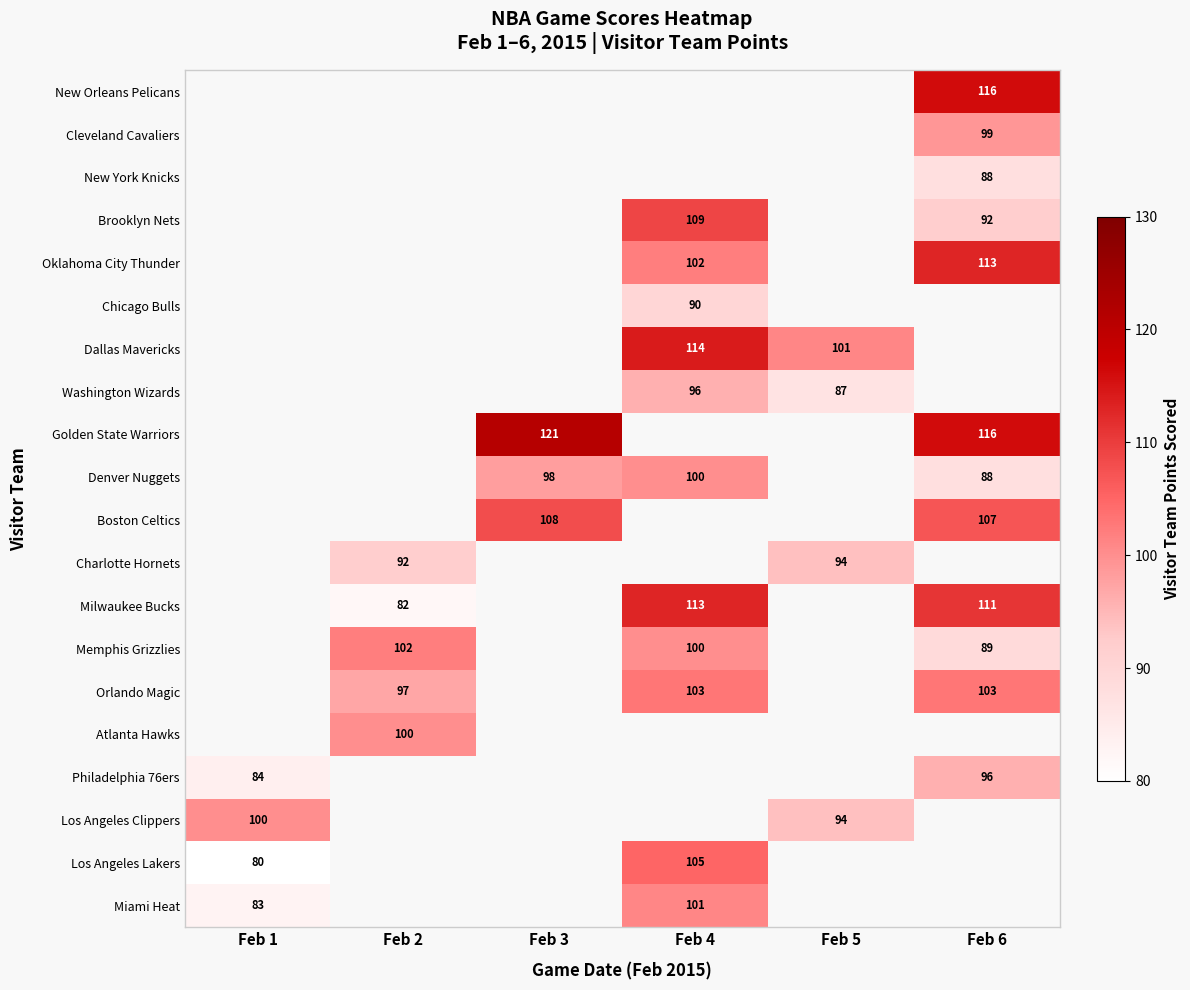

True or false: Los Angeles Lakers has a value of 80 at Feb 1.

True